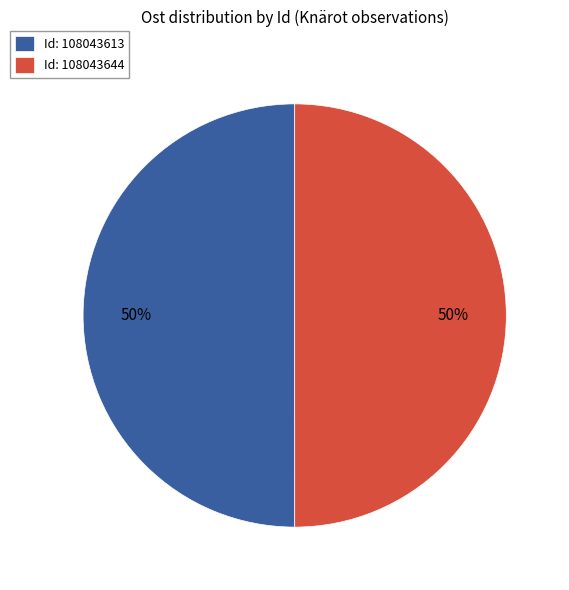

To the nearest percent, what is the combined percentage of Id: 108043644 and Id: 108043613?

100%